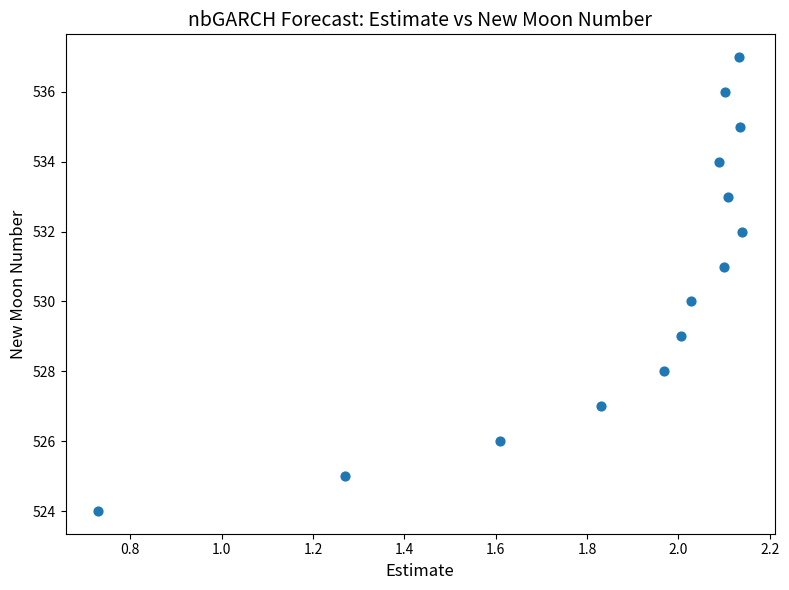

What is the range of Y values (max minus min)?

13